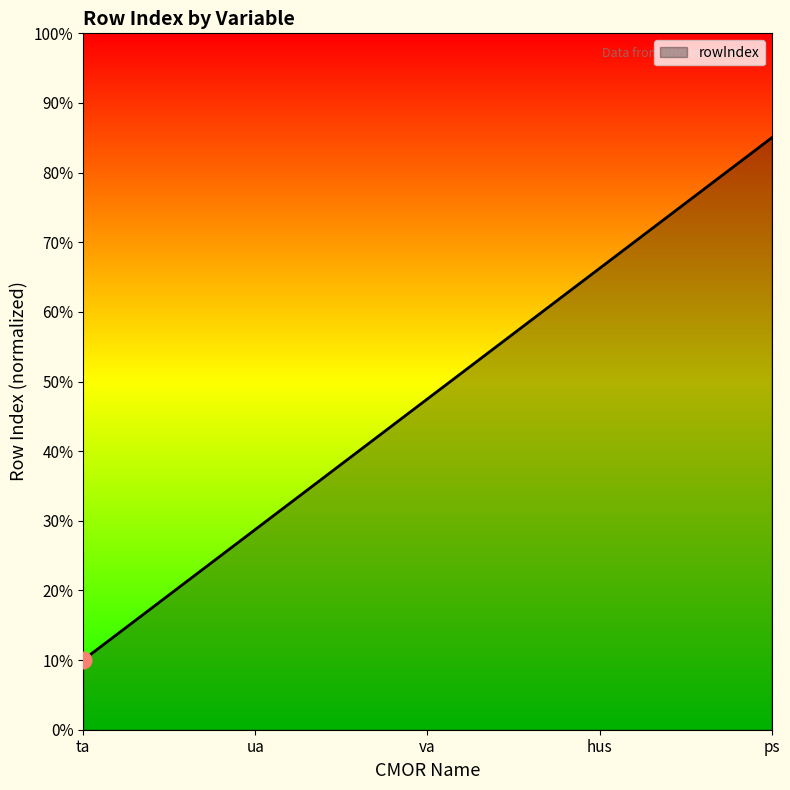

True or false: the data has more than 1 interior local peaks.

False